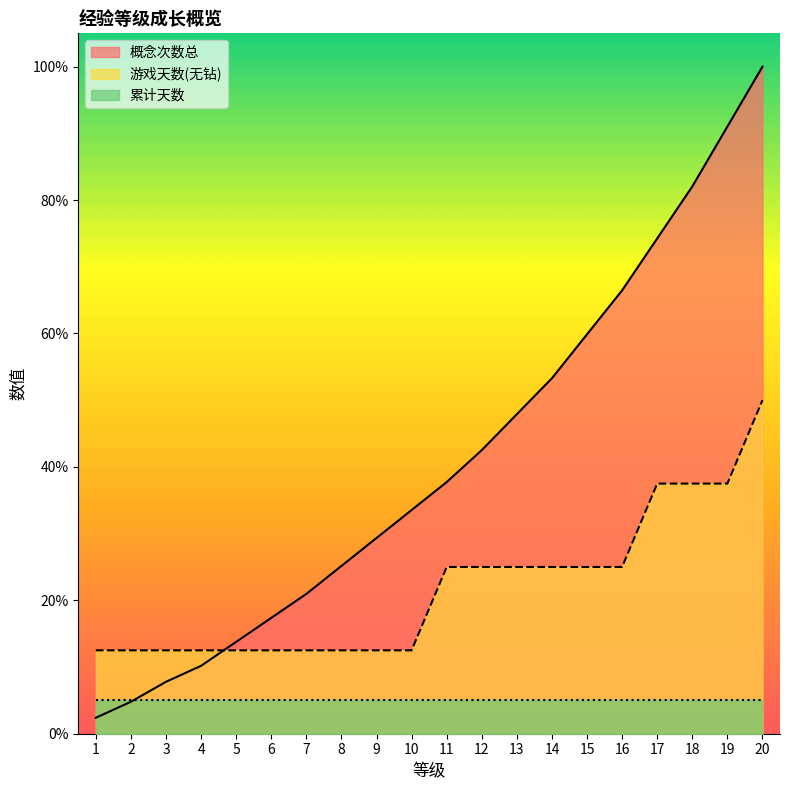

What is the difference between the maximum and minimum values in the 游戏天数(无钻) series?

37.5